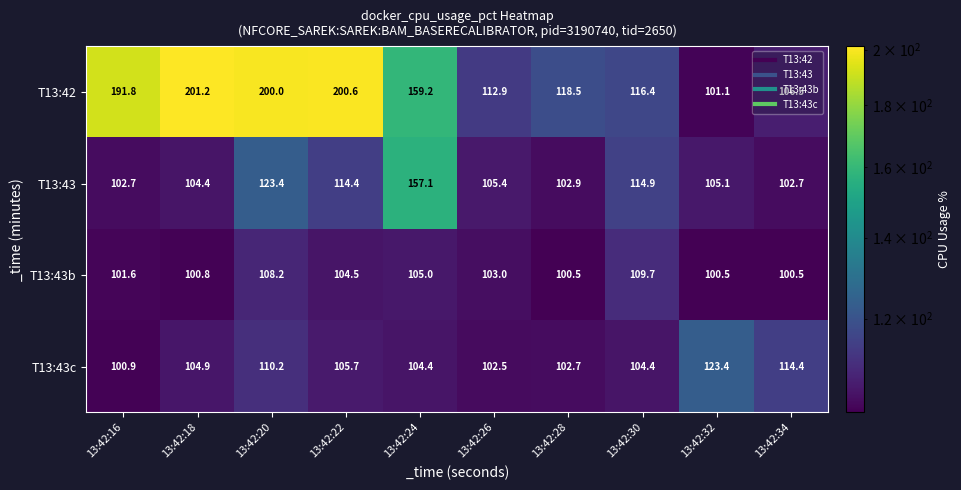

Where does the T13:43c series first go above 104?

13:42:18